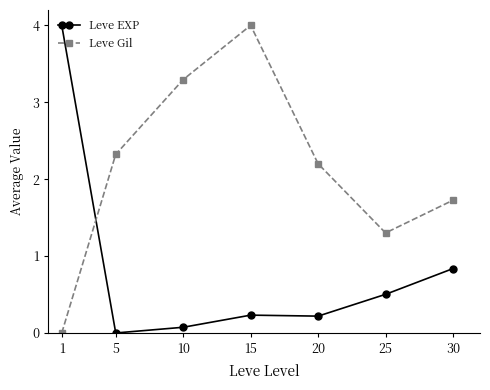

At which category is the sum across all series the highest?

15